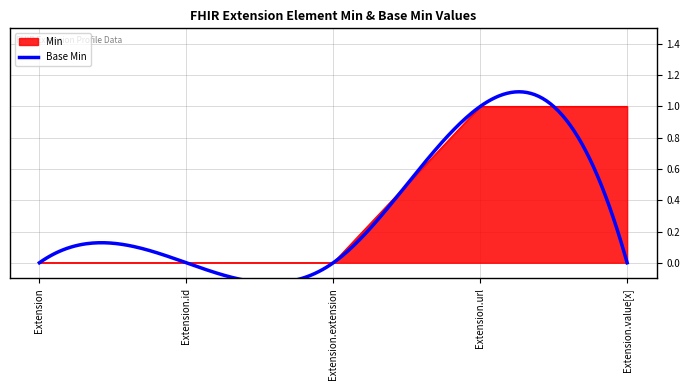

List the labels in order of value, largest first.

Extension.url, Extension.value[x], Extension, Extension.id, Extension.extension